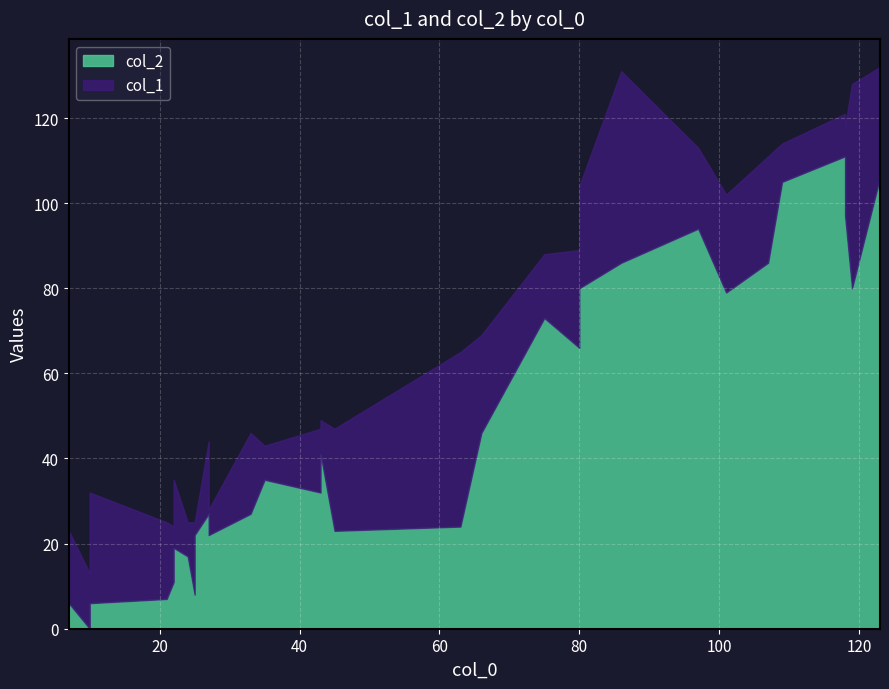

True or false: col_1 has more than 2 points higher than both neighbors.

True